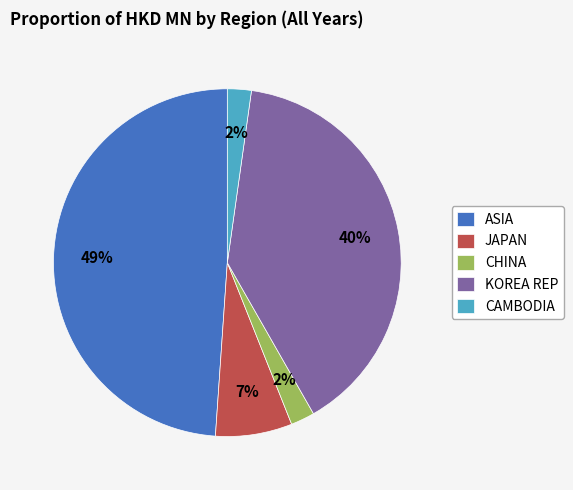

Is there a majority slice in this chart?

No